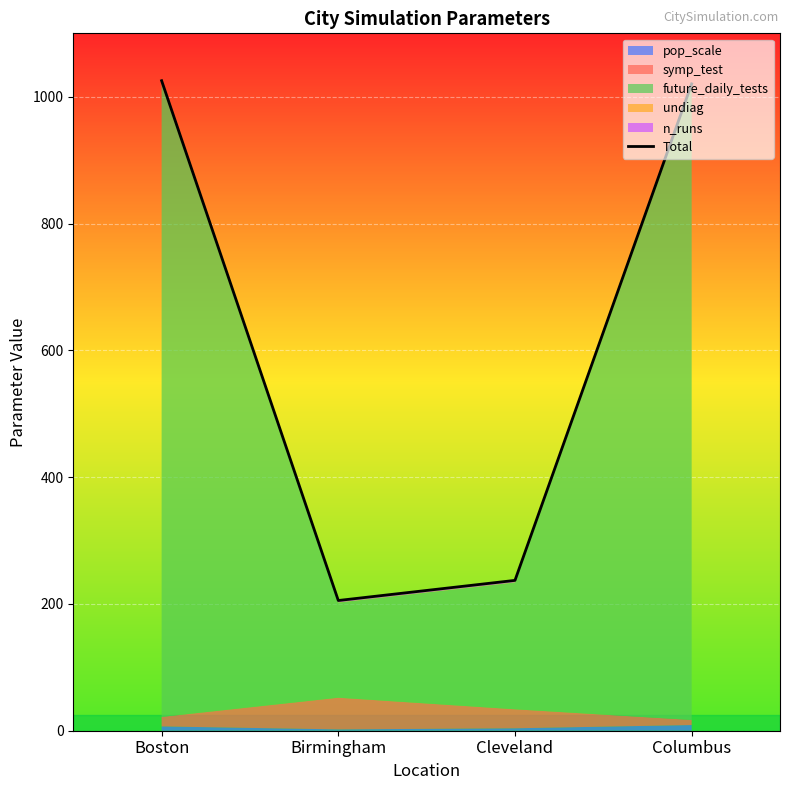

What is the label of the 4th point from the right?

Boston